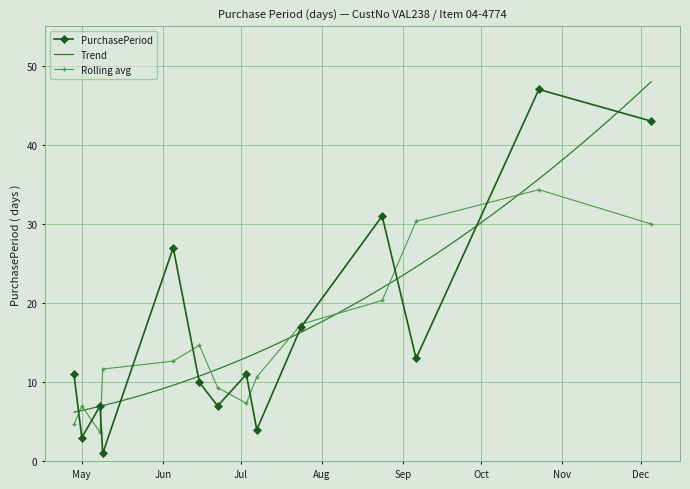

Reading left to right, list all the values displayed in this chart.

11	3	7	1	27	10	7	11	4	17	31	13	47	43